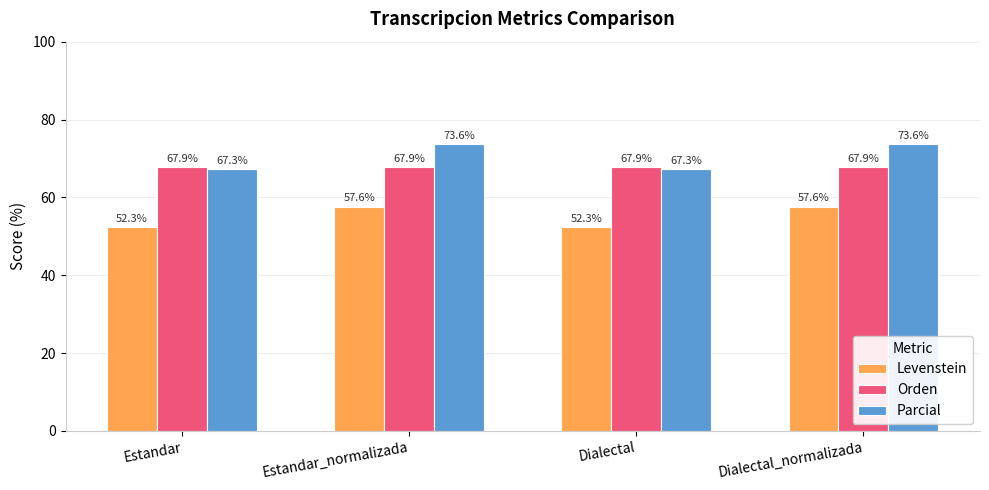

How many data points does each series have?

4